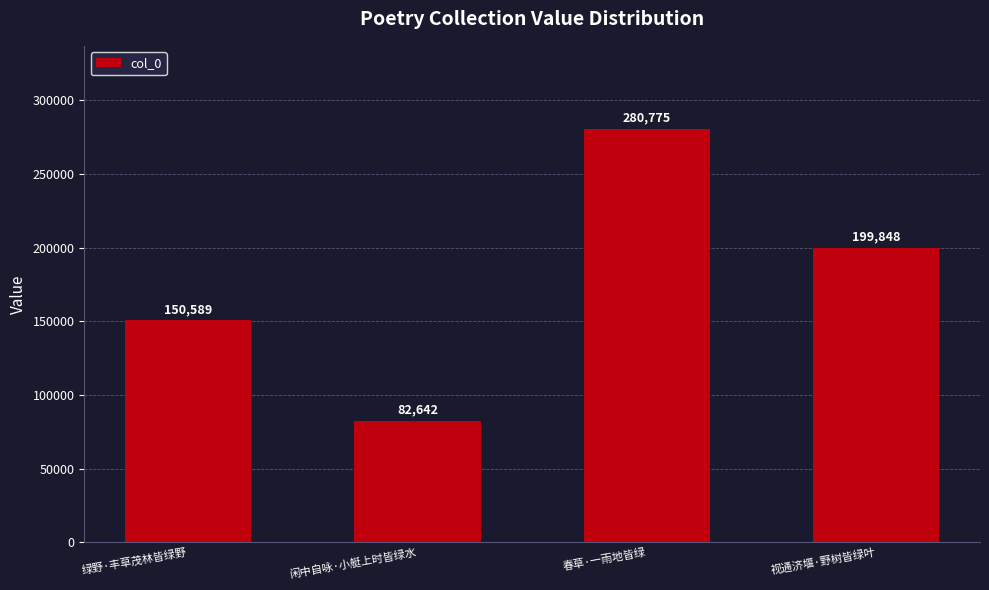

What is the difference between the values at 视通济堰·野树皆绿叶 and 绿野·丰草茂林皆绿野?

49259